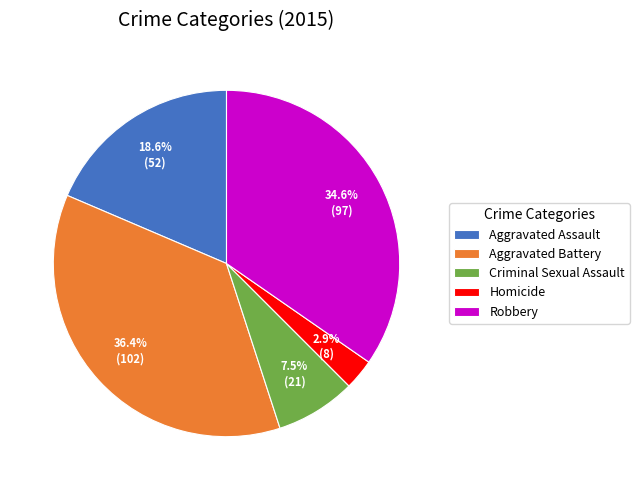

Rank the categories by value from lowest to highest.

Homicide, Criminal Sexual Assault, Aggravated Assault, Robbery, Aggravated Battery